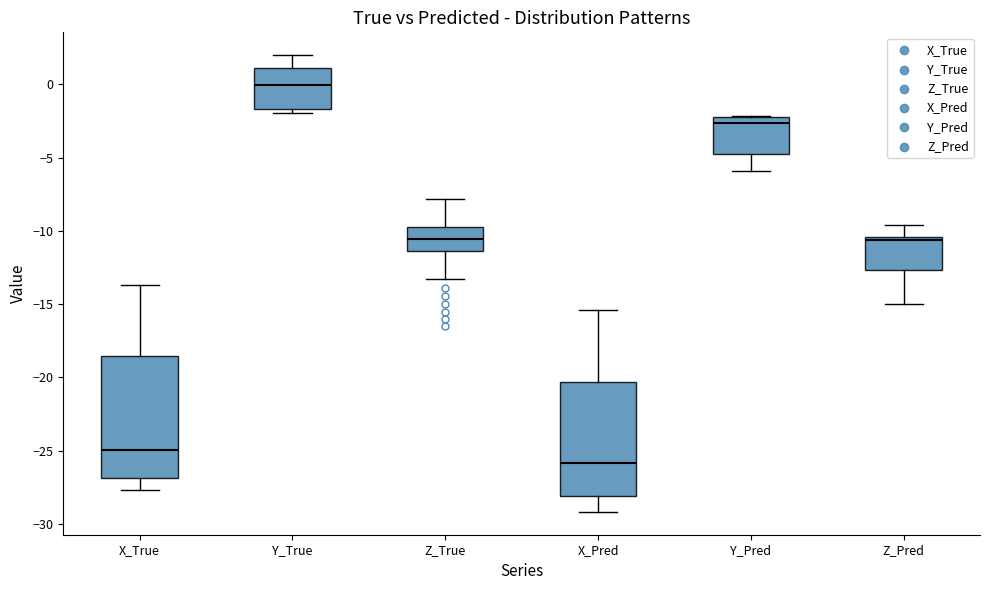

Reading left to right, read every box against the y-axis: the position of its median line, the range the box covers, and the ends of its whiskers. The values are not printed on the chart, so give them approximately, as read against the axis.

X_True: median -25.0, box -27.0 to -18.5, whiskers -27.5 to -13.5
Y_True: median 0.0, box -1.5 to 1.0, whiskers -2.0 to 2.0
Z_True: median -10.5, box -11.5 to -9.5, whiskers -13.5 to -8.0
X_Pred: median -26.0, box -28.0 to -20.5, whiskers -29.0 to -15.5
Y_Pred: median -2.5, box -5.0 to -2.0, whiskers -6.0 to -2.0
Z_Pred: median -10.5 (just below the box's upper edge), box -12.5 to -10.5, whiskers -15.0 to -9.5